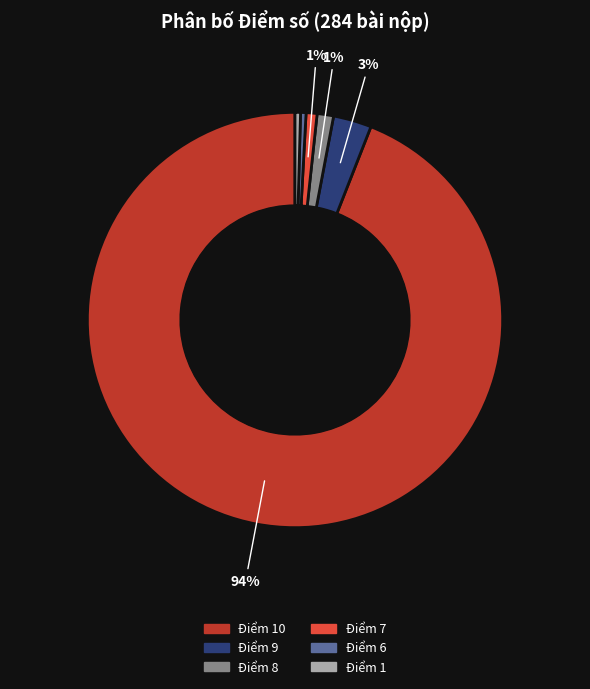

To the nearest percent, what is the average slice percentage?

17%